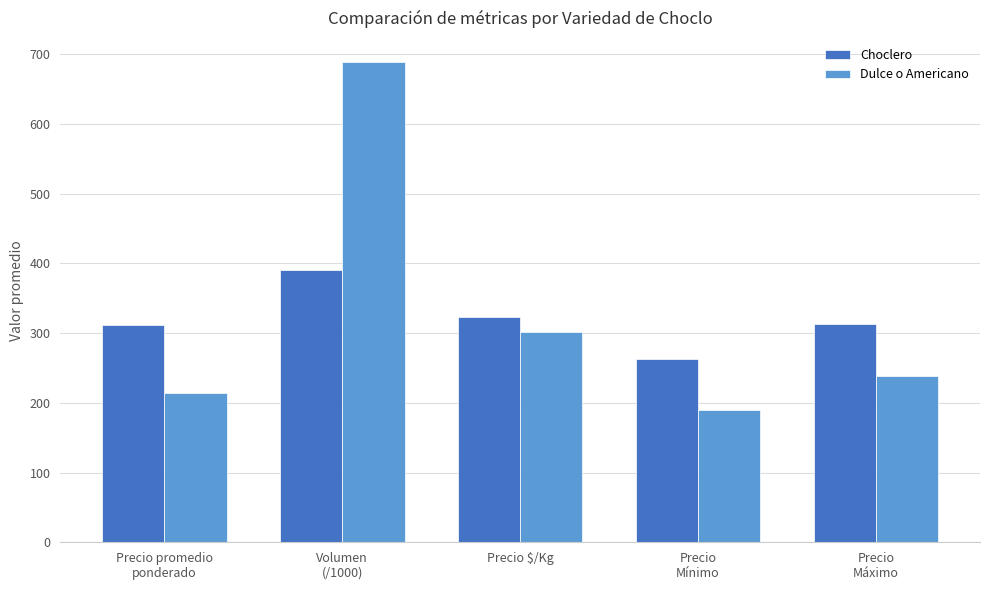

Are the bars horizontal?

No